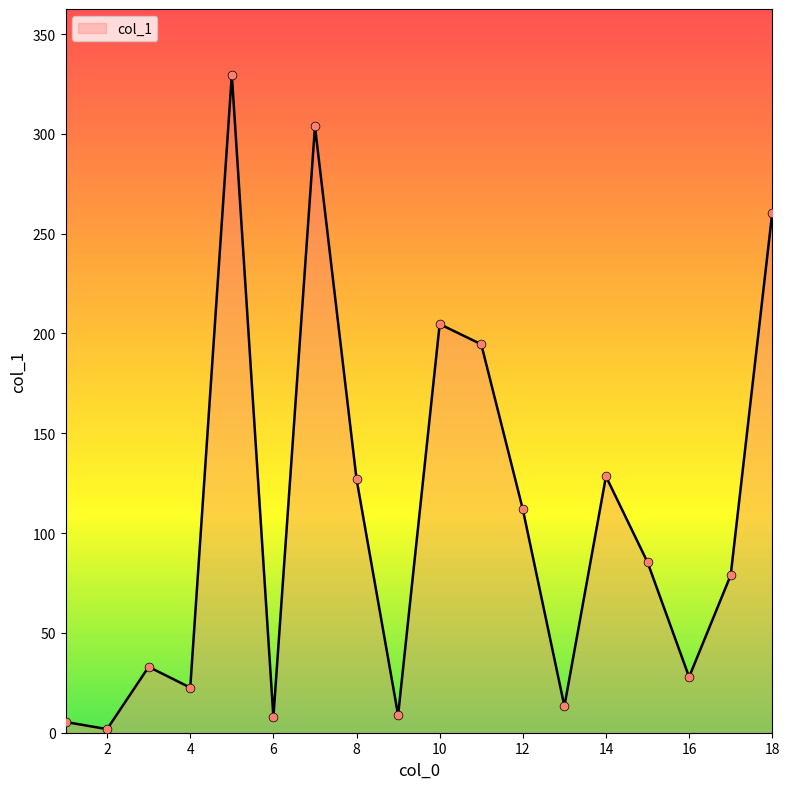

What is the difference between the maximum and minimum values?

327.8